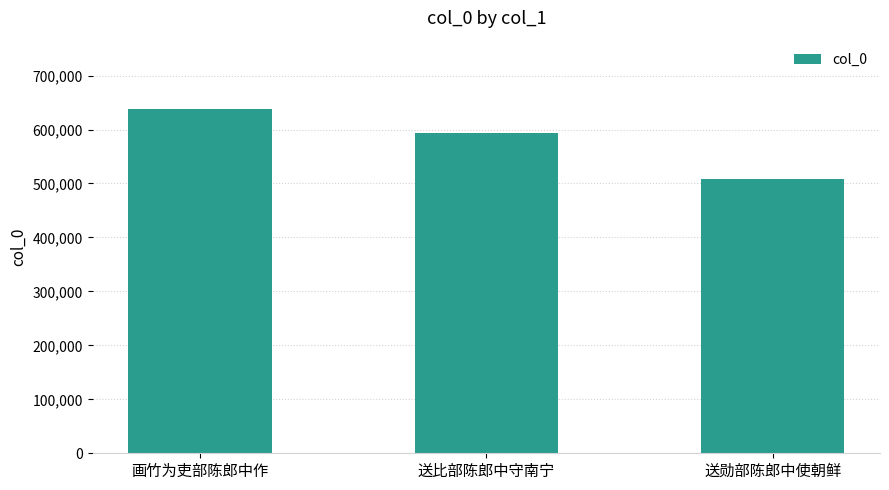

What is the change in value from 画竹为吏部陈郎中作 to 送比部陈郎中守南宁?

-43301